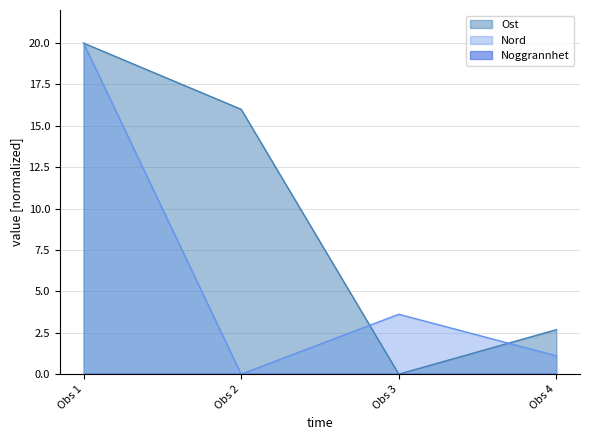

Which series has the largest total across all categories?

Ost